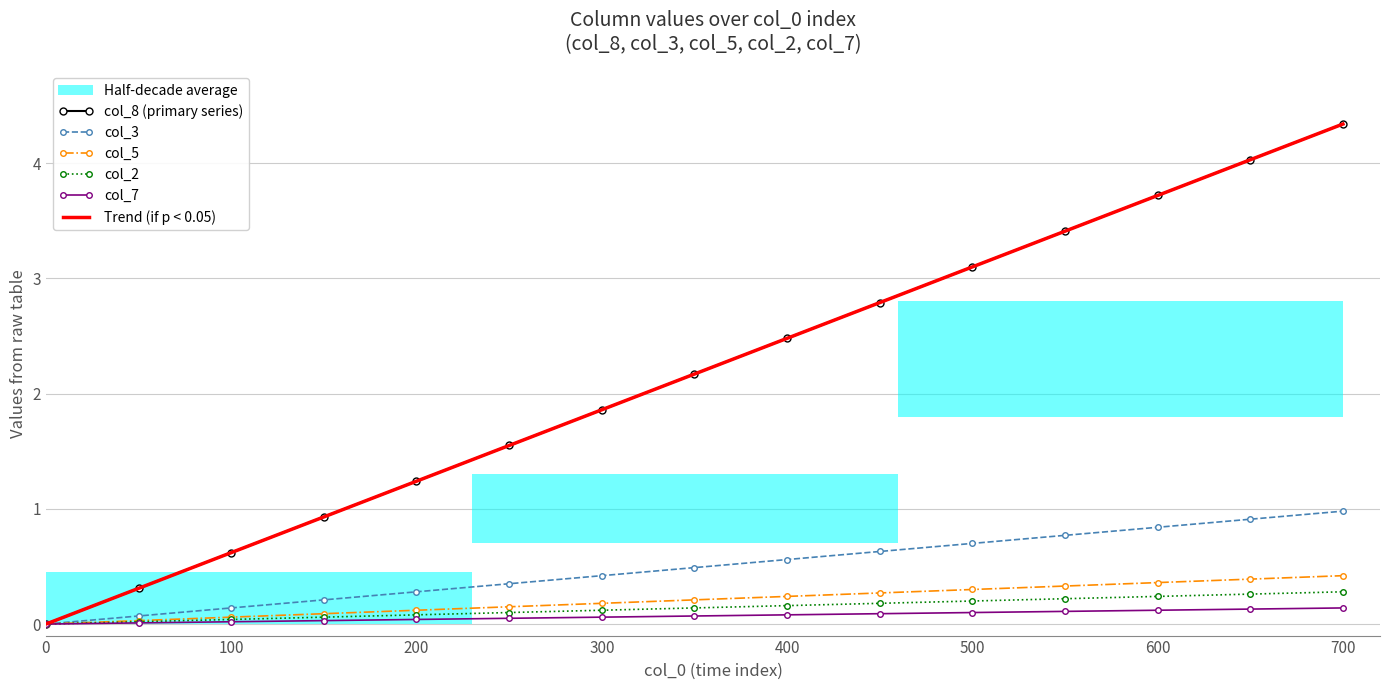

True or false: col_5 has a value of 0.2 at 300.

True